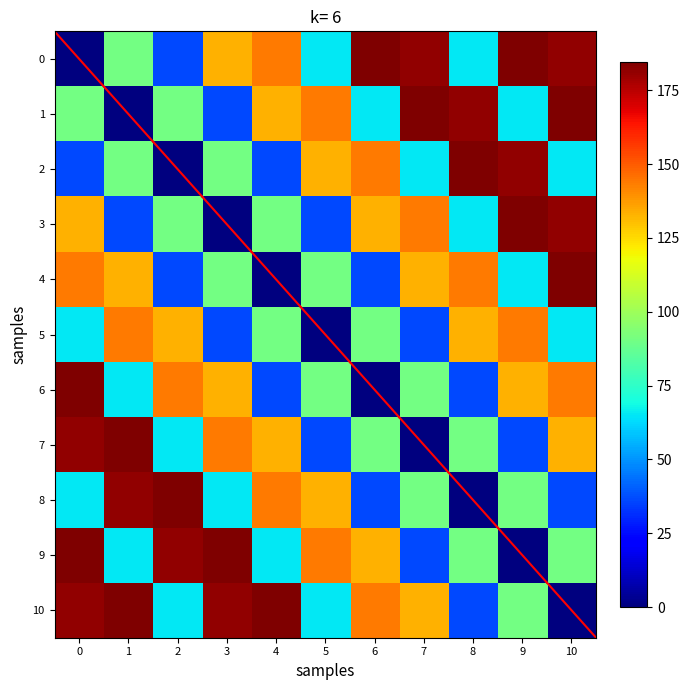

At how many categories does at least one series exceed 158?

10